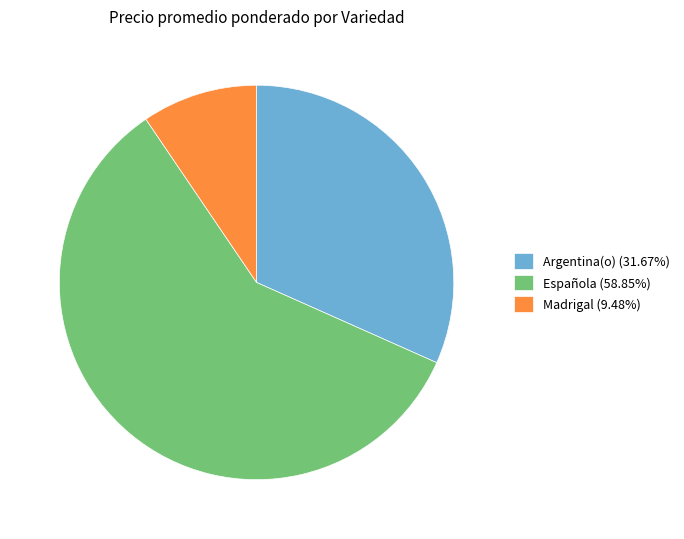

Approximately how many times larger is the value at Madrigal (9.48%) compared to Argentina(o) (31.67%)?

0.3